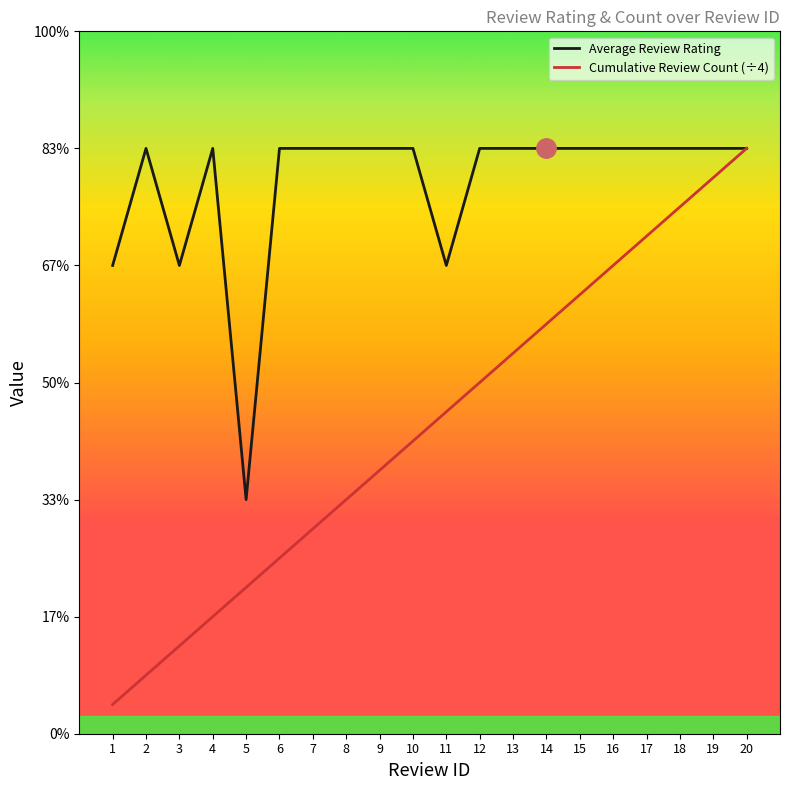

Reading left to right, transcribe all the data shown in this chart.

Average Review Rating: 4.0	5.0	4.0	5.0	2.0	5.0	5.0	5.0	5.0	5.0	4.0	5.0	5.0	5.0	5.0	5.0	5.0	5.0	5.0	5.0
Review Count (cumulative): 0.2	0.5	0.8	1.0	1.2	1.5	1.8	2.0	2.2	2.5	2.8	3.0	3.2	3.5	3.8	4.0	4.2	4.5	4.8	5.0